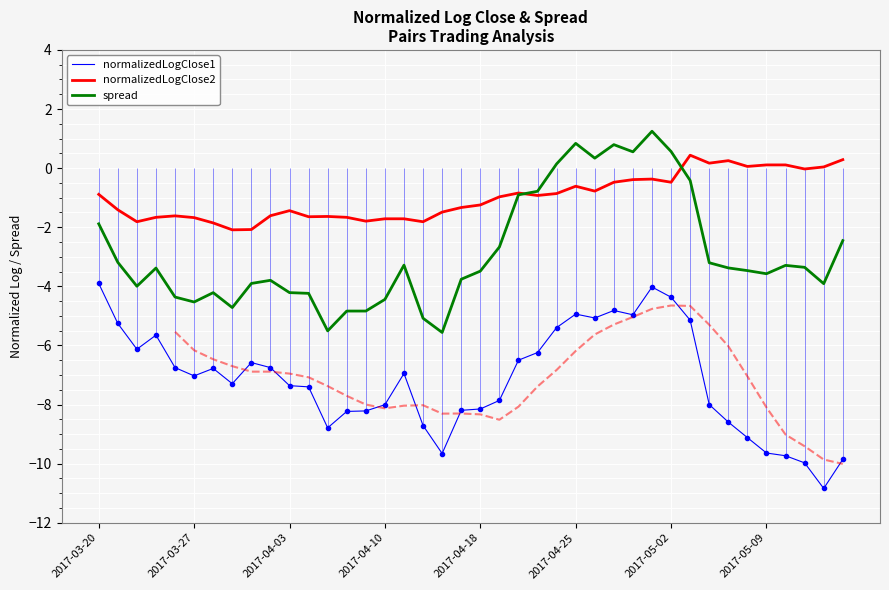

What is the difference between the highest and lowest values at 36?

9.8